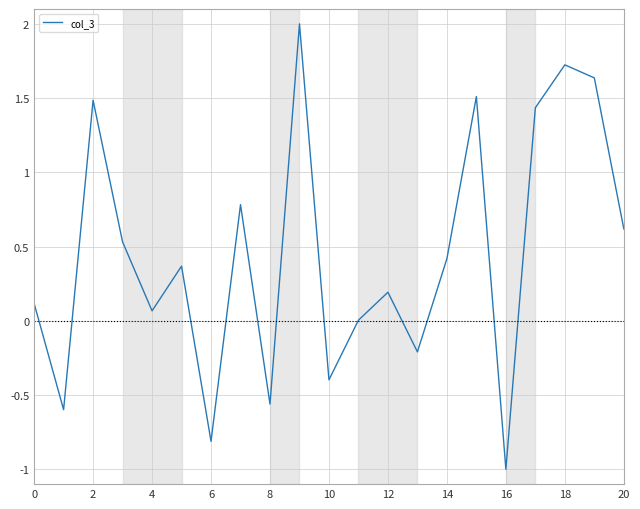

What is the difference between the maximum and minimum values?

3.0